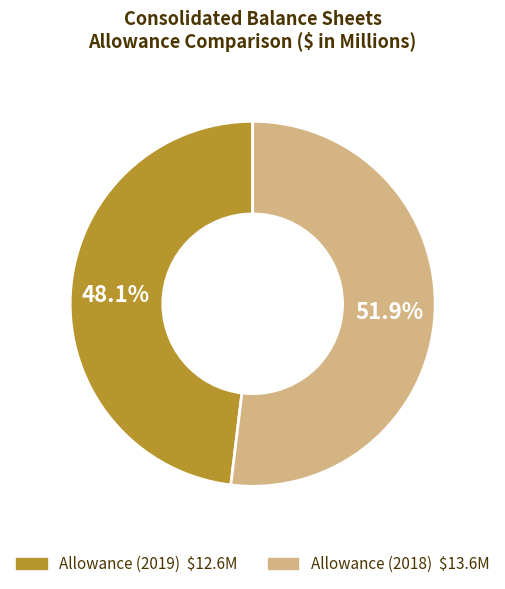

Is there a majority slice in this chart?

Yes